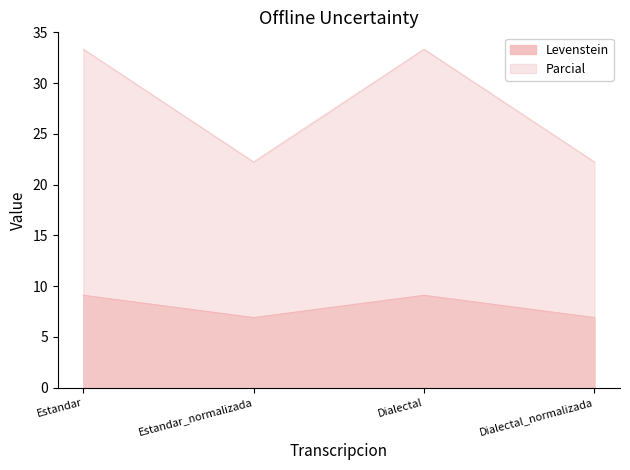

Reading right to left, list all the values displayed in this chart.

Levenstein: Dialectal_normalizada=6.9	Dialectal=9.1	Estandar_normalizada=6.9	Estandar=9.1
Parcial: Dialectal_normalizada=22.2	Dialectal=33.3	Estandar_normalizada=22.2	Estandar=33.3